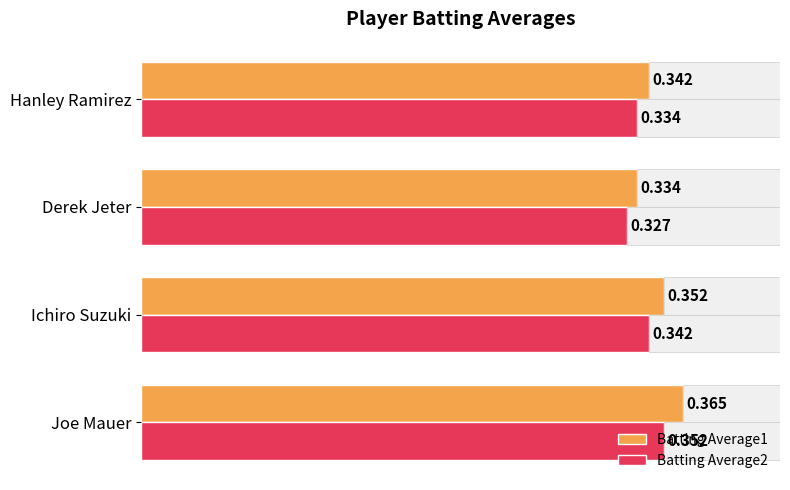

Rank the categories by Batting Average2 value from lowest to highest.

Derek Jeter, Hanley Ramirez, Ichiro Suzuki, Joe Mauer